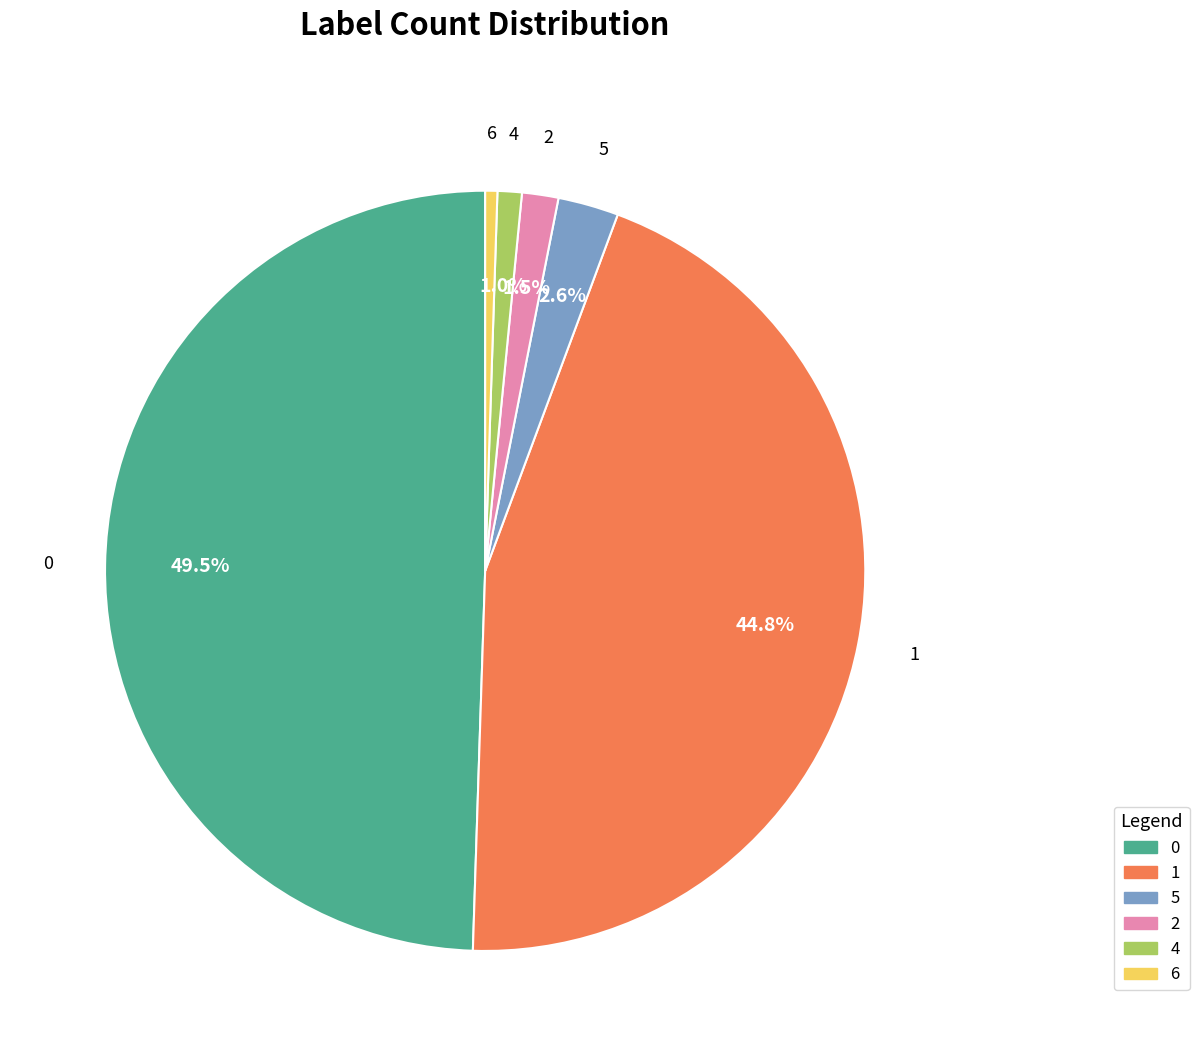

To the nearest percent, what is the difference between the largest and smallest slice percentages?

49%